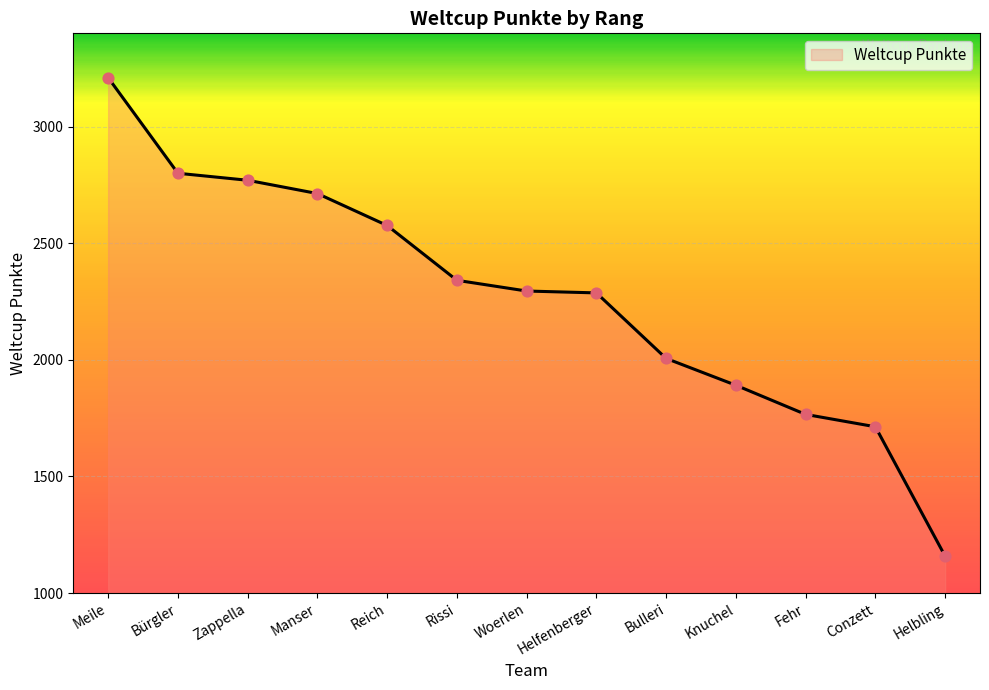

What is the change in value from Bürgler to Helfenberger?

-513